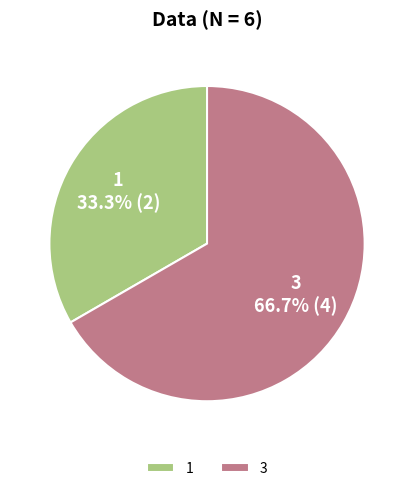

Does 1 represent more than half of the total?

No